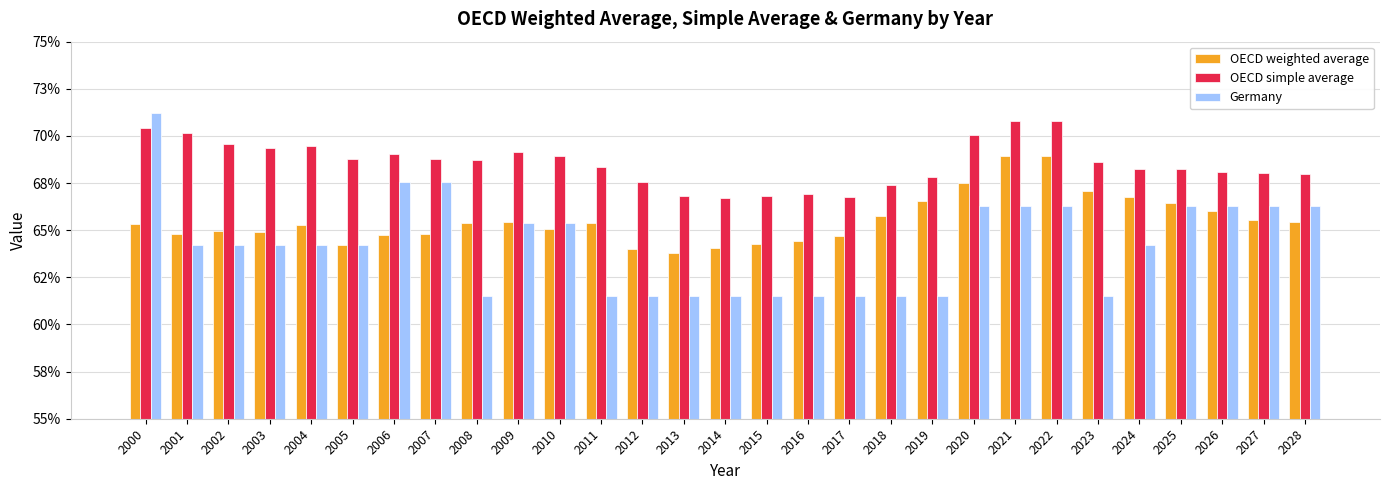

Are the bars horizontal?

No